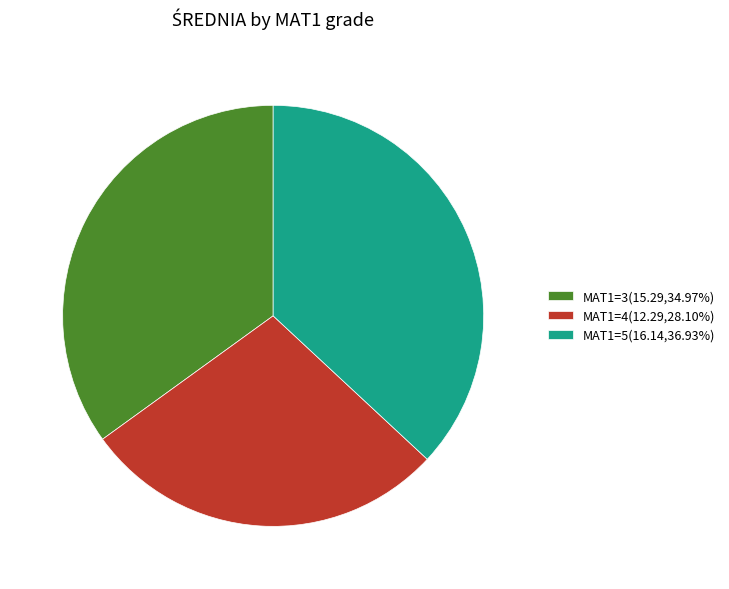

Is MAT1=4(12.29,28.10%) the majority of the pie?

No